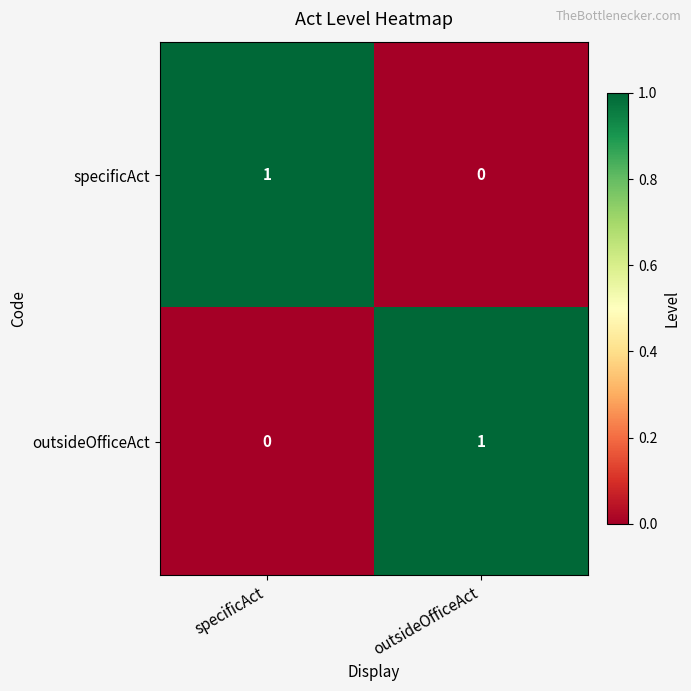

Rank the categories by specificAct value from lowest to highest.

outsideOfficeAct, specificAct